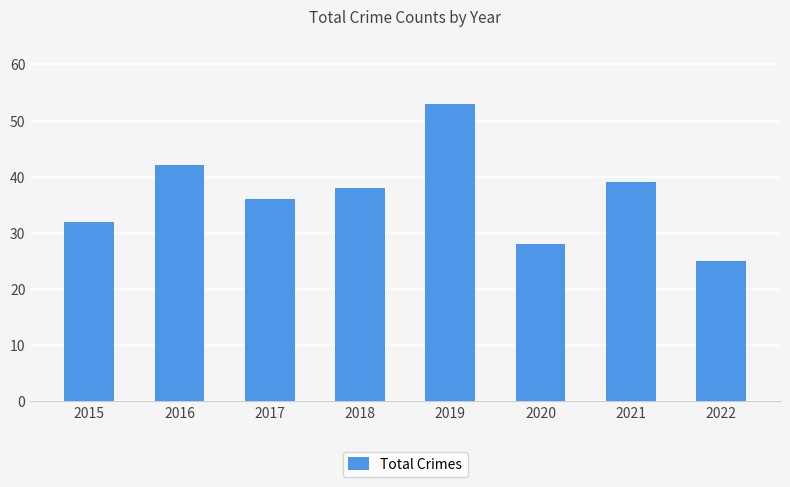

What is the approximate value at 2018?

38